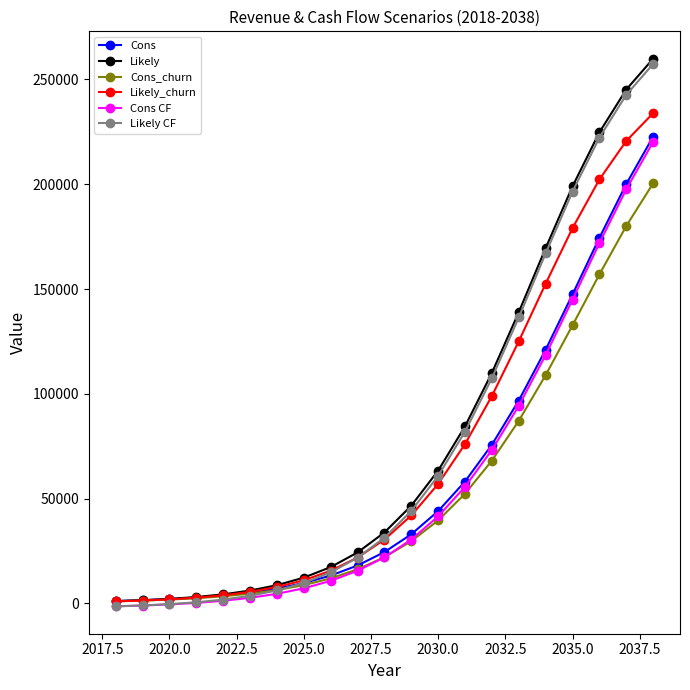

True or false: Cons CF and Cons intersect in this chart.

False